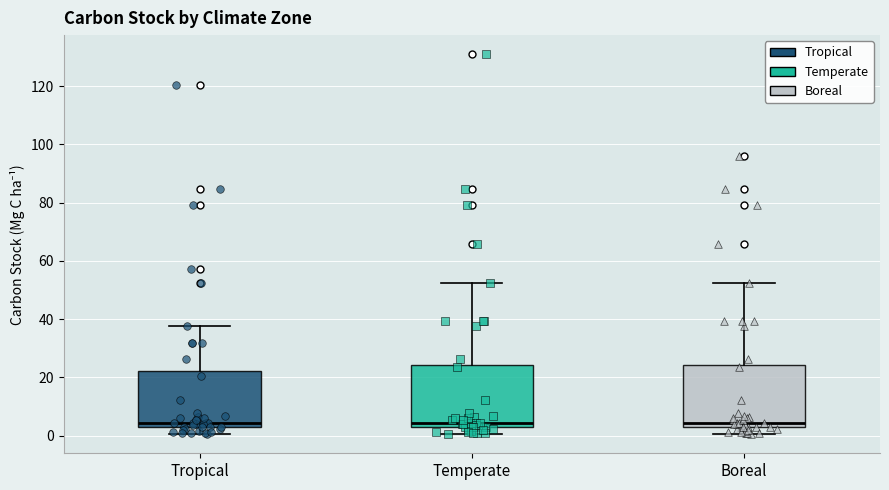

Where is the upper edge of the box for Tropical on the y-axis? The values are not printed on the chart, so give them approximately, as read against the axis.

22